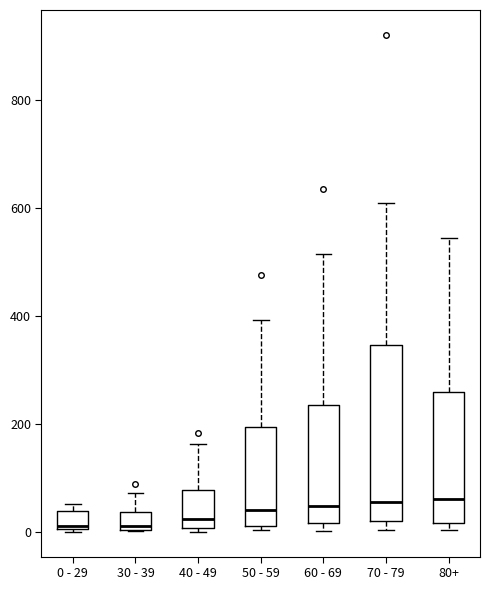

Reading left to right, transcribe this box plot: for each box, give where its median line is, the range the box spans, and where its two whiskers end, as read against the y-axis. The values are not printed on the chart, so give them approximately, as read against the axis.

0 - 29: median 20, box 0 to 40, whiskers 0 to 60
30 - 39: median 20, box 0 to 40, whiskers 0 to 80
40 - 49: median 20, box 0 to 80, whiskers 0 (just below the box's lower edge) to 160
50 - 59: median 40, box 20 to 200, whiskers 0 to 400
60 - 69: median 40, box 20 to 240, whiskers 0 to 520
70 - 79: median 60, box 20 to 340, whiskers 0 to 600
80+: median 60, box 20 to 260, whiskers 0 to 540